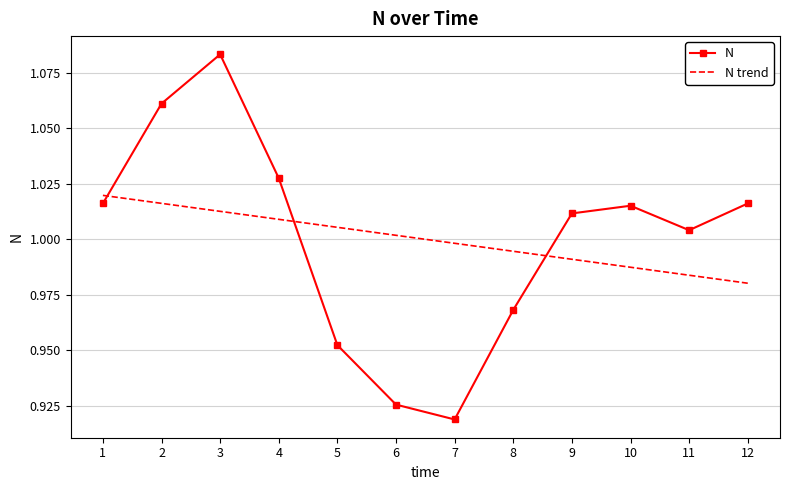

Where do N and N trend first cross each other?

1 and 2